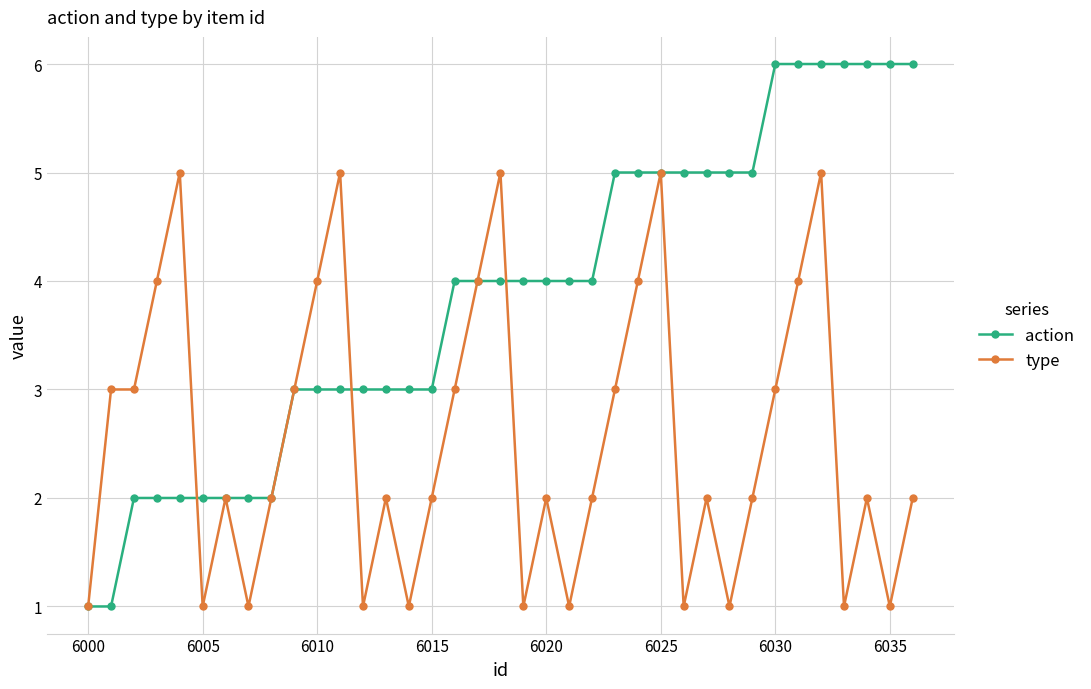

What is the value of the action point at the 25th from the left?

5